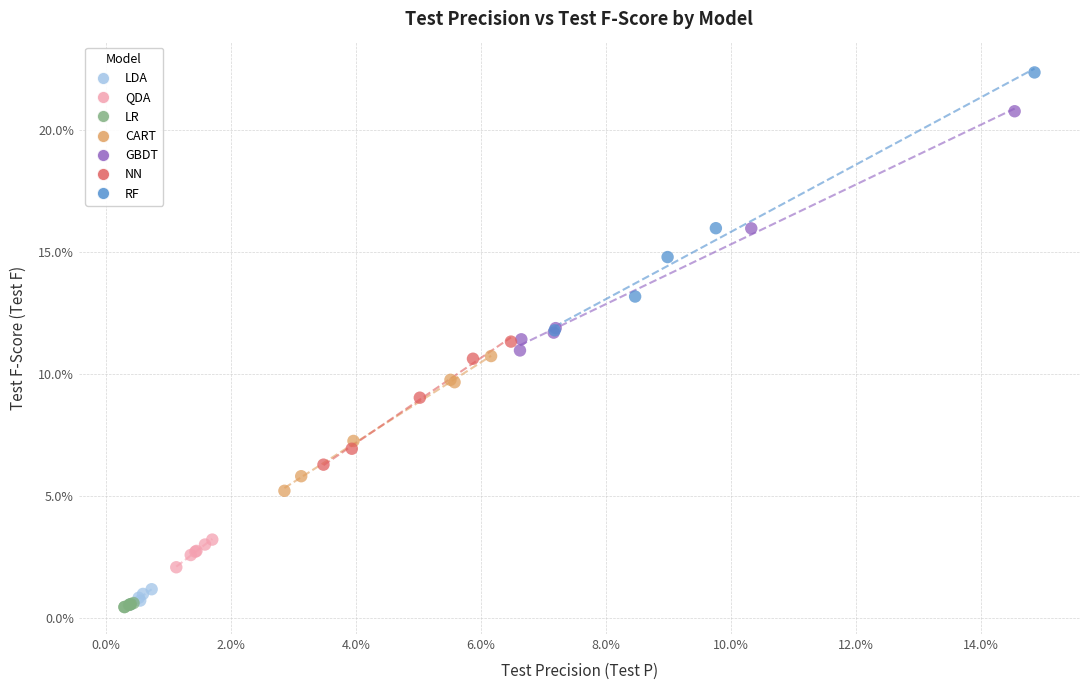

Which series reaches the maximum Y coordinate?

RF